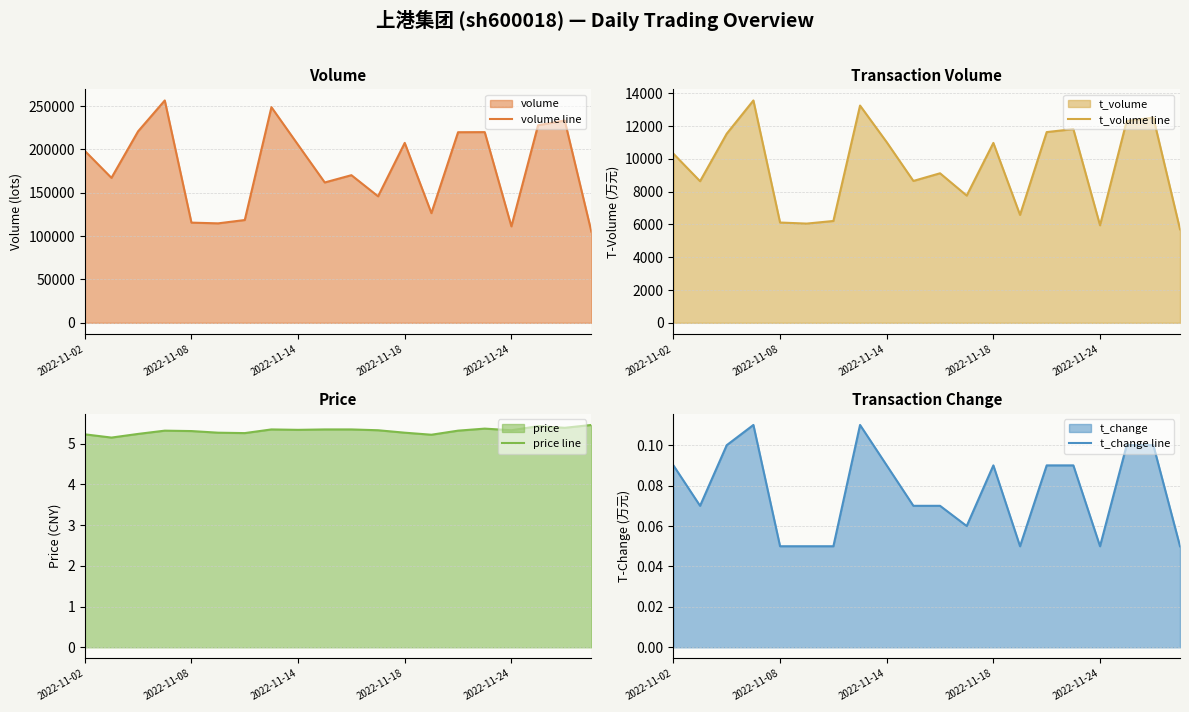

How many data points in volume line are above 198309?

9